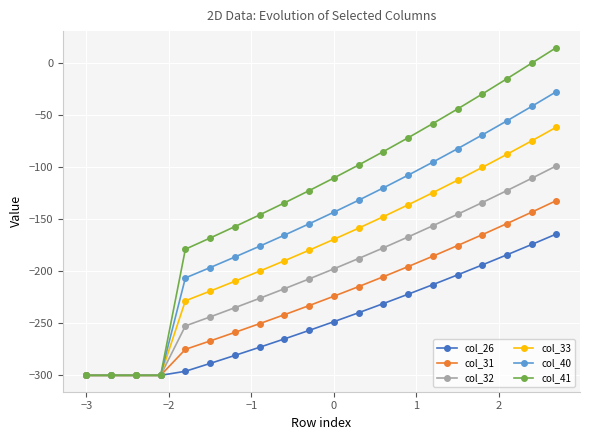

What is the value of the col_32 point at the 15th from the left?

-156.3